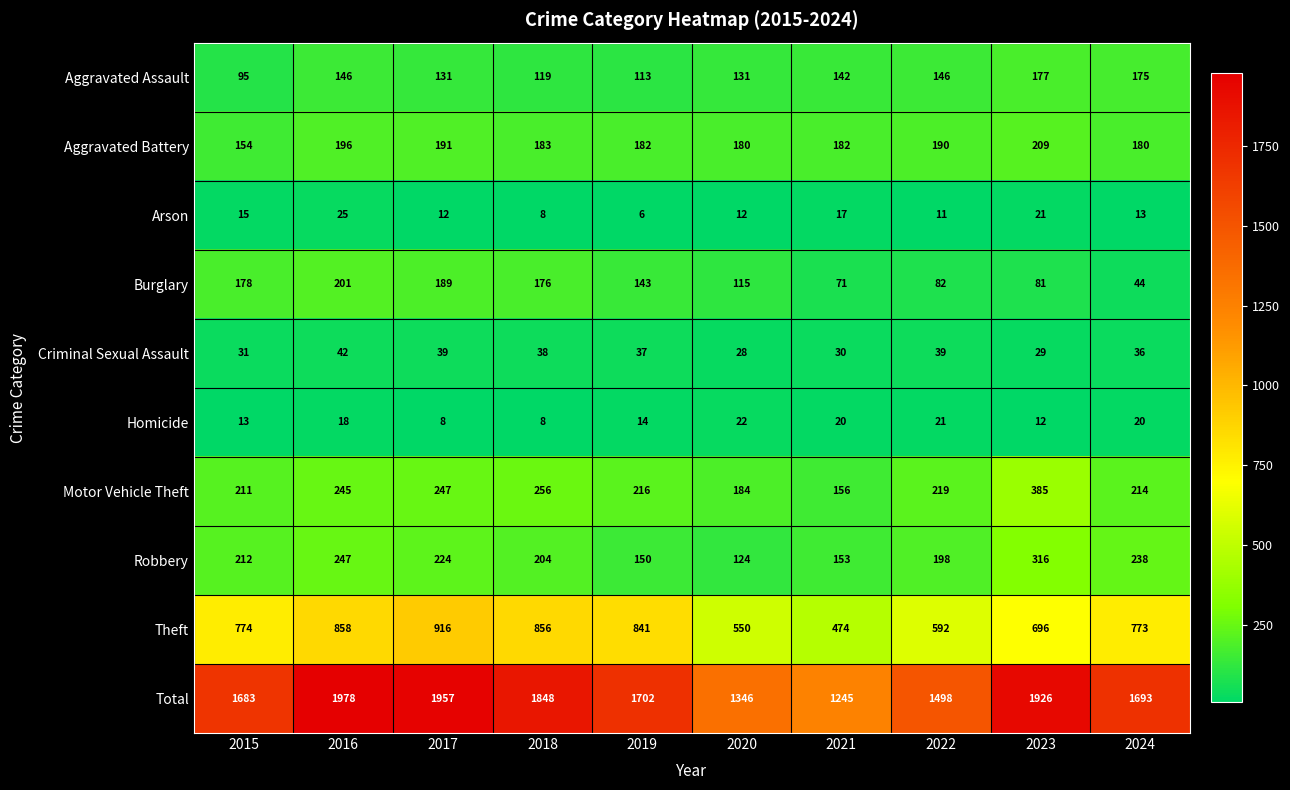

What value does the Burglary series have at 2015, to the nearest 10?

180